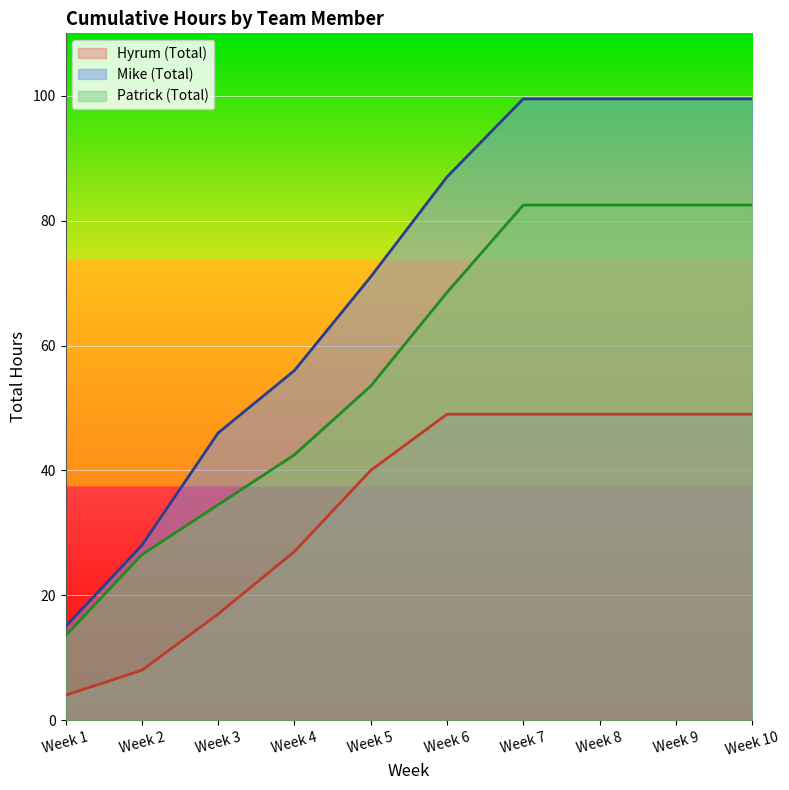

Reading right to left, transcribe all the data shown in this chart.

Hyrum (Total): Week 10=49.0	Week 9=49.0	Week 8=49.0	Week 7=49.0	Week 6=49.0	Week 5=40.0	Week 4=27.0	Week 3=17.0	Week 2=8.0	Week 1=4.0
Mike (Total): Week 10=99.5	Week 9=99.5	Week 8=99.5	Week 7=99.5	Week 6=87.0	Week 5=71.0	Week 4=56.0	Week 3=46.0	Week 2=28.0	Week 1=15.0
Patrick (Total): Week 10=82.5	Week 9=82.5	Week 8=82.5	Week 7=82.5	Week 6=68.5	Week 5=53.5	Week 4=42.5	Week 3=34.5	Week 2=26.5	Week 1=13.5